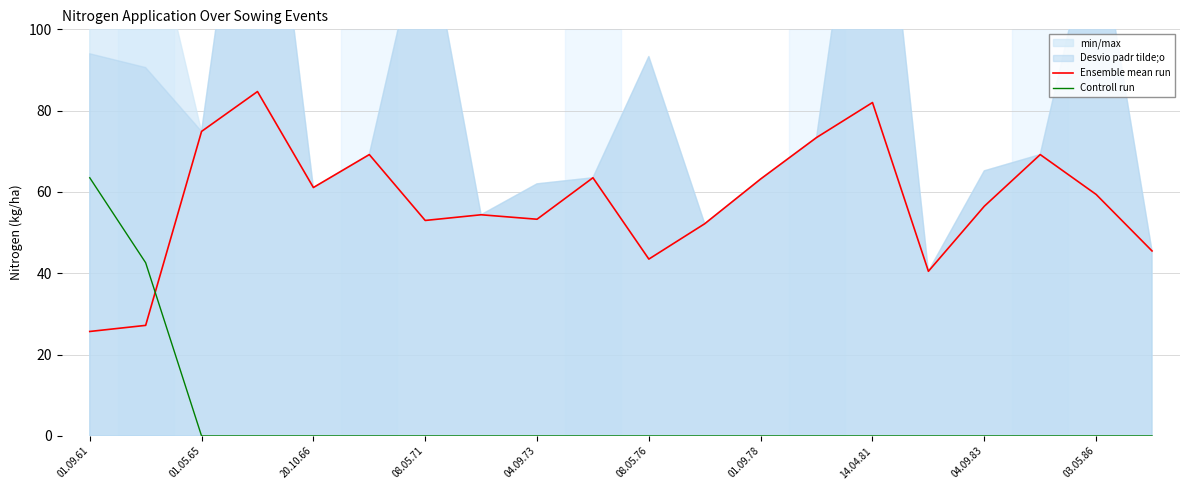

At which category is the sum across all series the highest?

01.09.61